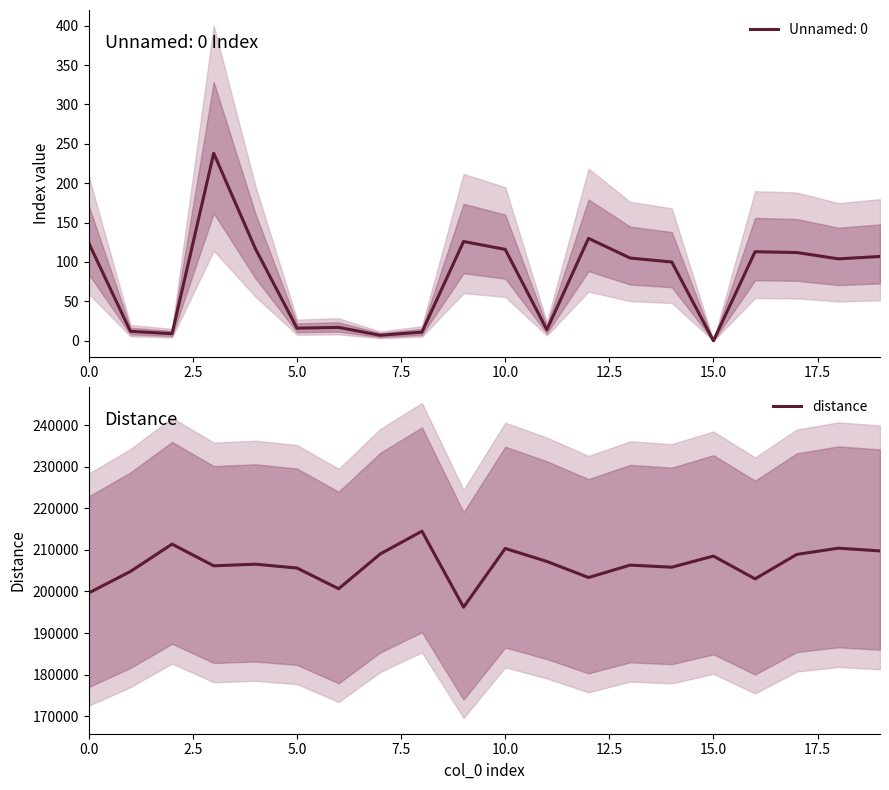

The value at 9 is 196216.7. True or false?

True